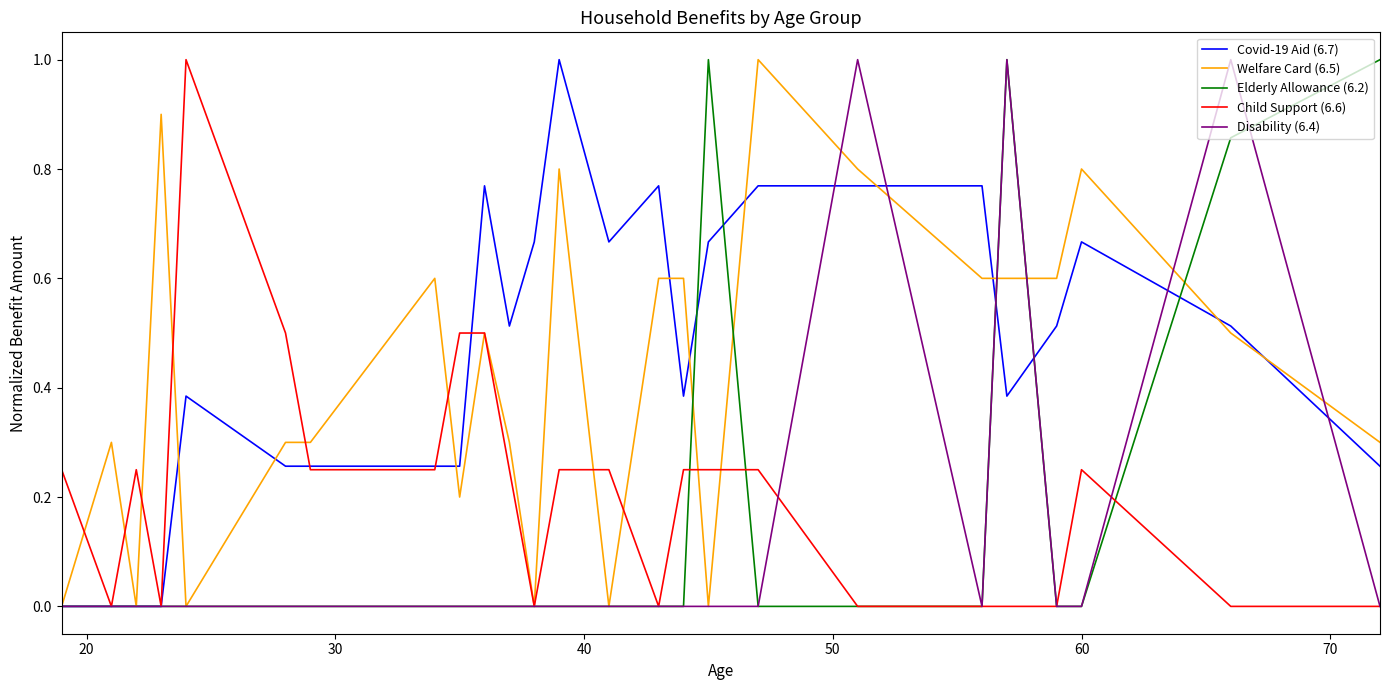

At how many categories does at least one series exceed 0?

25